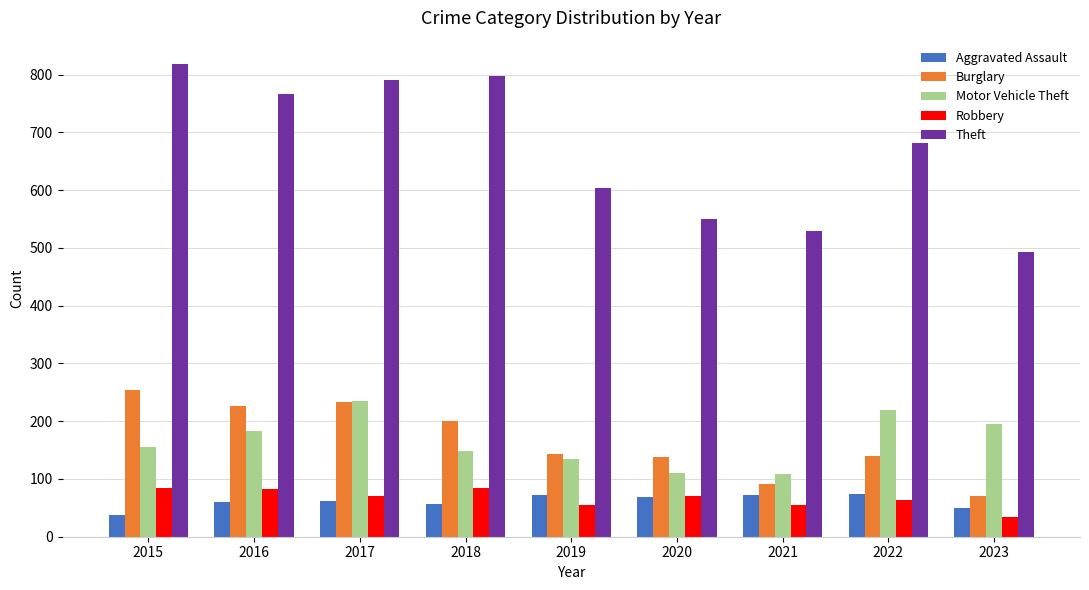

What are all the series names shown in the legend?

Aggravated Assault, Burglary, Motor Vehicle Theft, Robbery, Theft